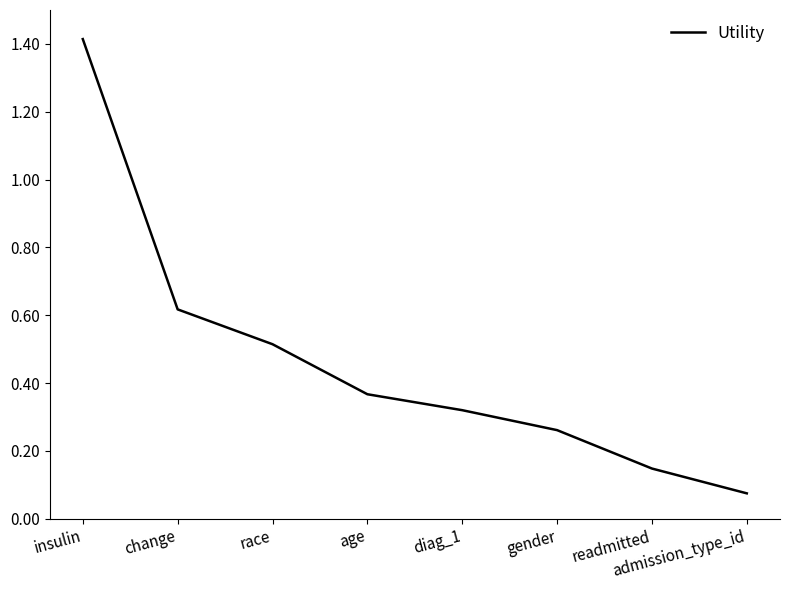

Which has a higher value, change or readmitted?

change